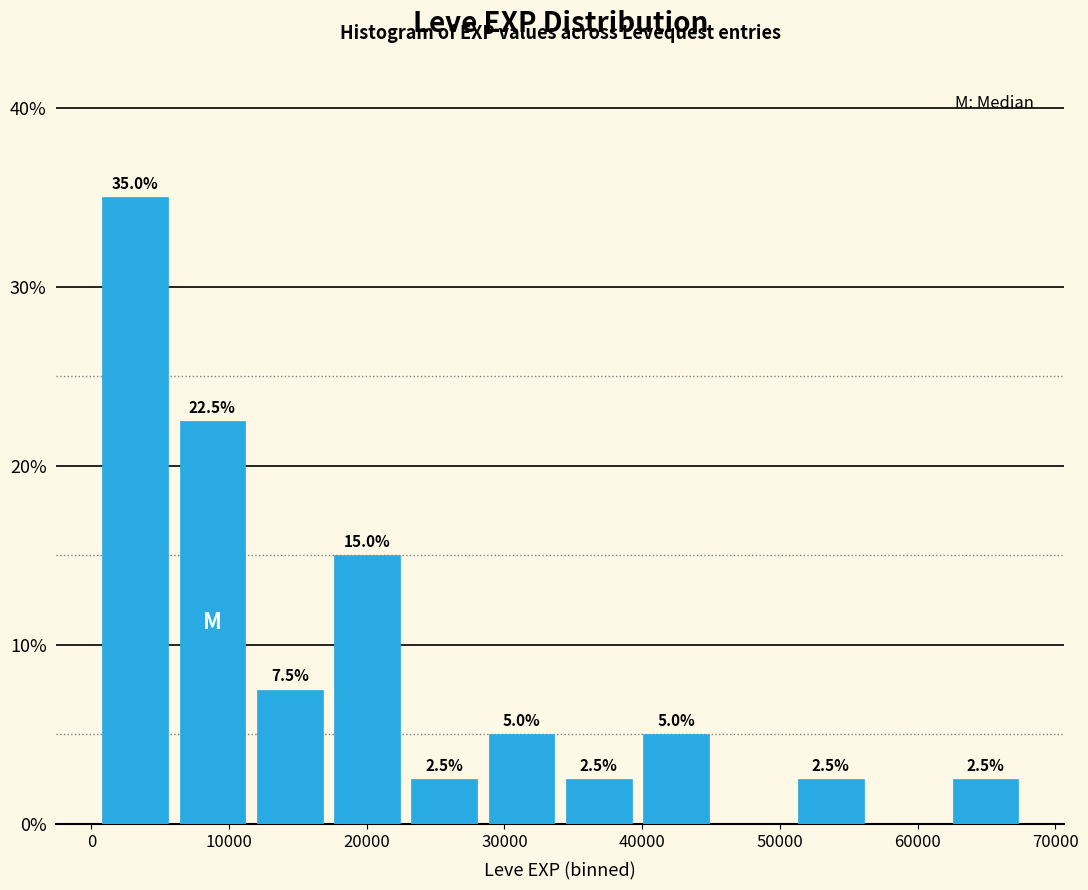

Which range on the x-axis has the tallest bar?

0 to 6000